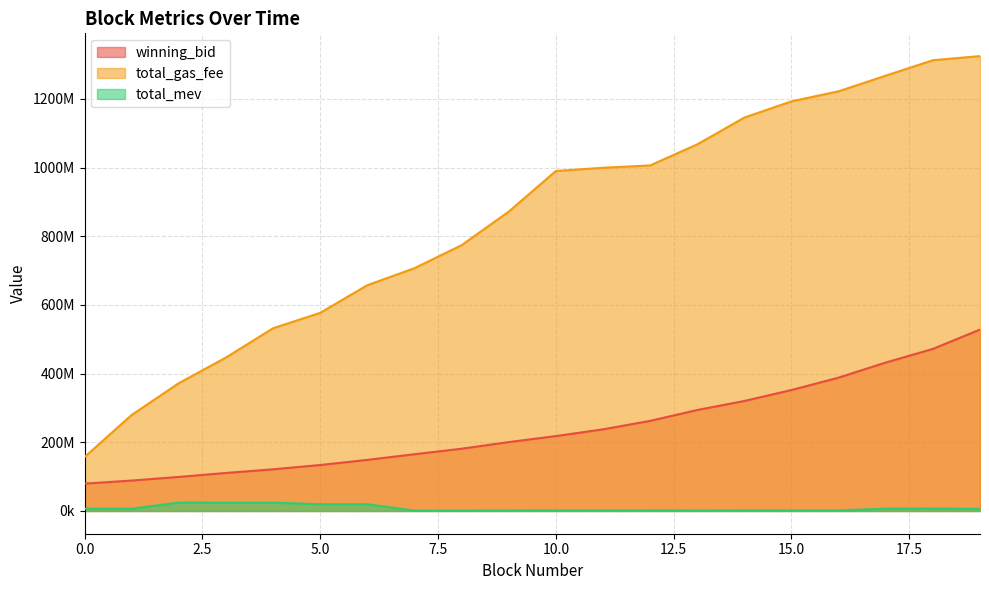

At which label does total_mev reach its minimum?

7